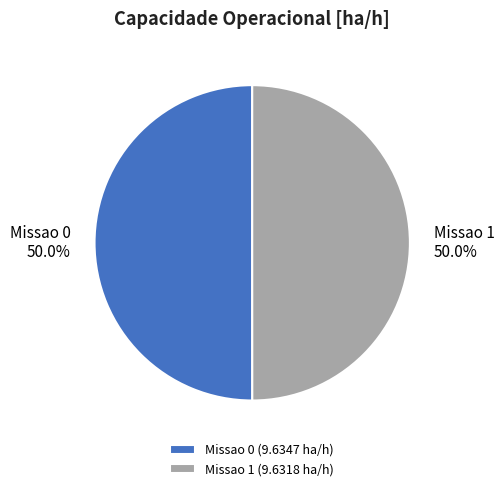

How many segments does this pie chart have?

2